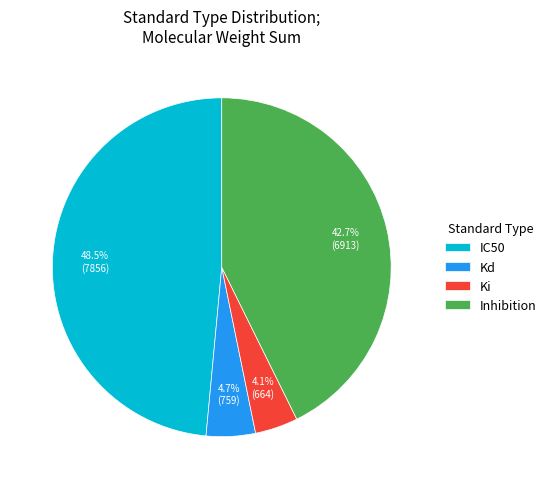

To the nearest percent, what is the difference between the Inhibition and Ki slice percentages?

39%